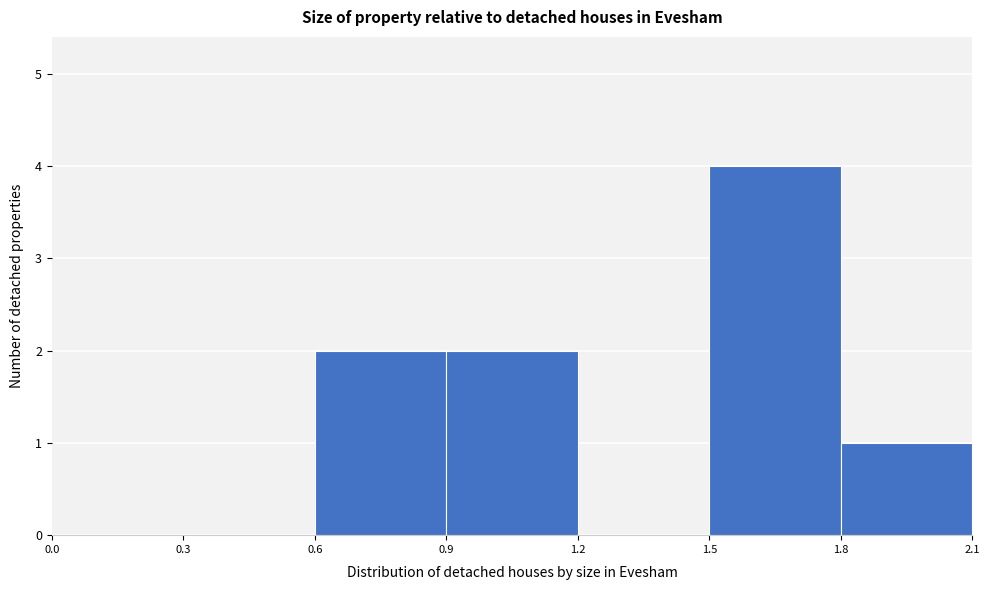

Reading left to right, transcribe this chart: for each bar, give the range it covers on the x-axis and its height. The values are not printed on the chart, so give them approximately, as read against the axis.

0.0 to 0.3: 0
0.3 to 0.6: 0
0.6 to 0.9: 2
0.9 to 1.2: 2
1.2 to 1.5: 0
1.5 to 1.8: 4
1.8 to 2.1: 1